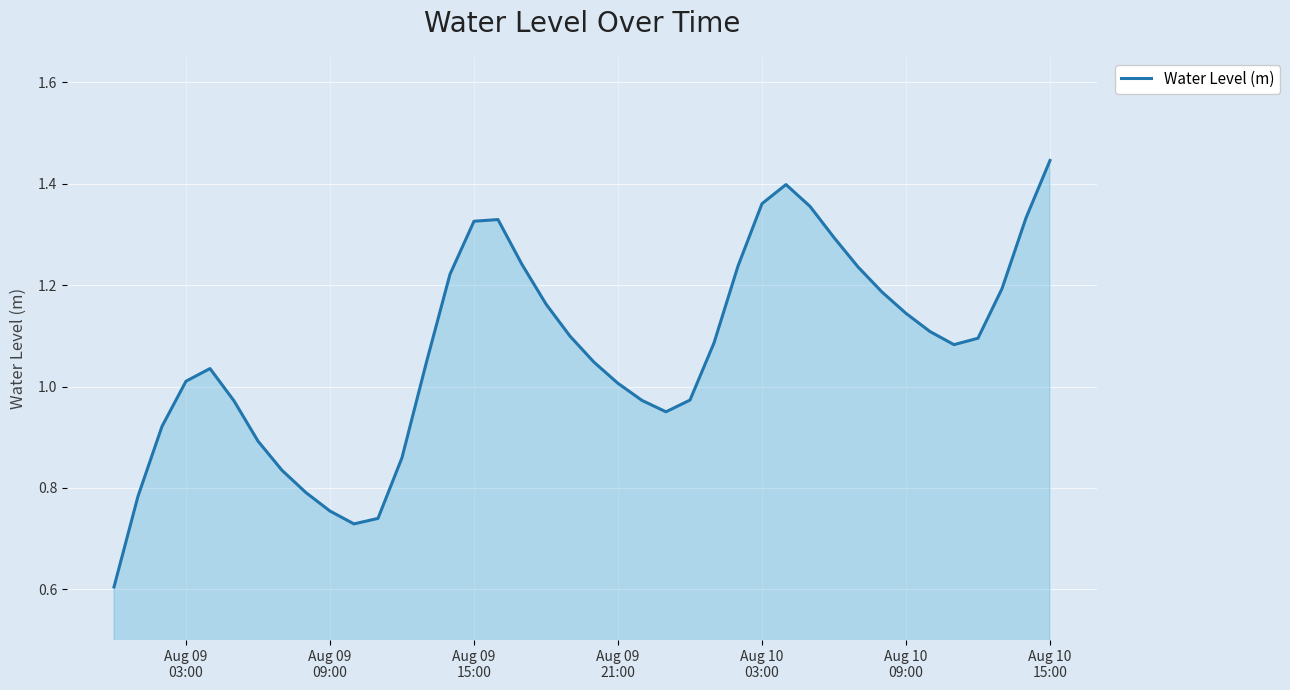

How many lines are shown in the chart?

1